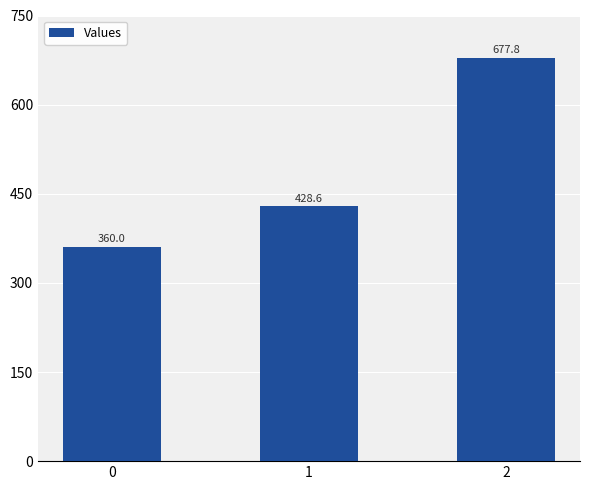

Where is the data nearest to the value 518?

1